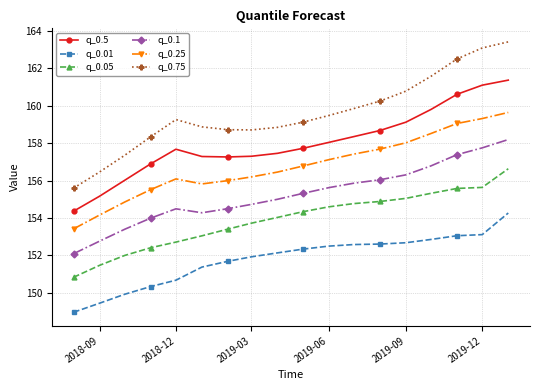

What is the average value of the q_0.1 series?

155.3